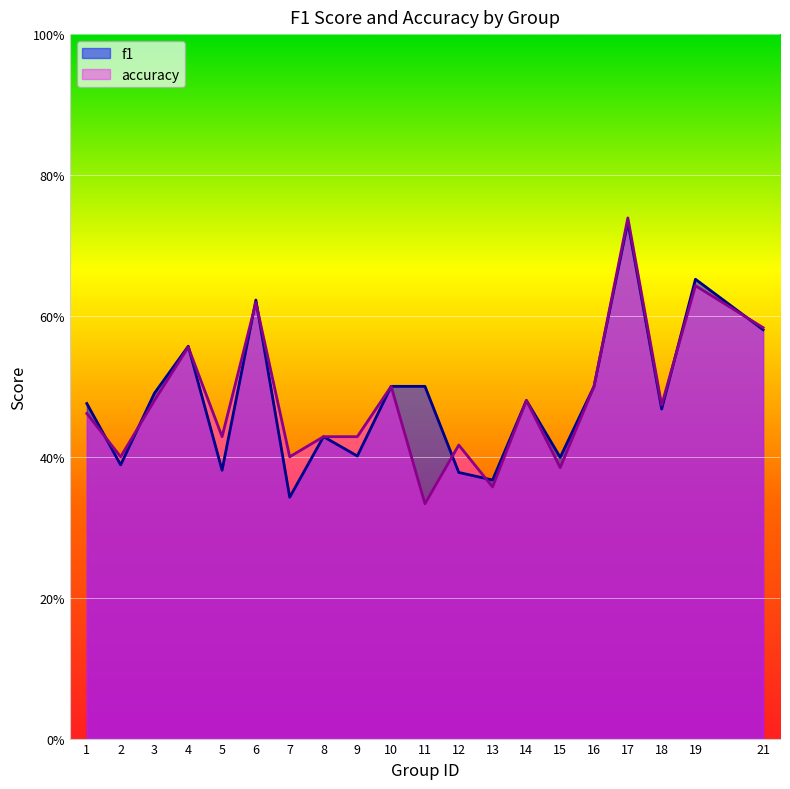

Count the number of categories in the chart.

20